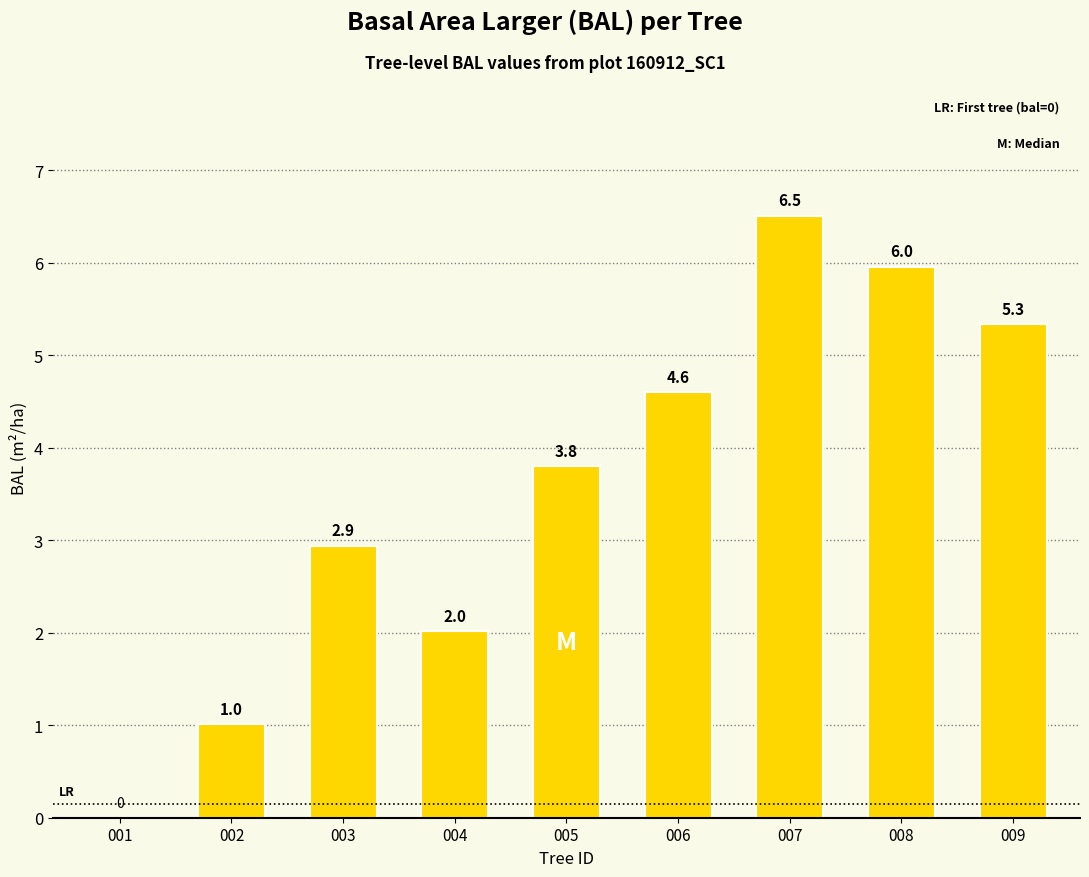

Where does the data first go above 3?

005